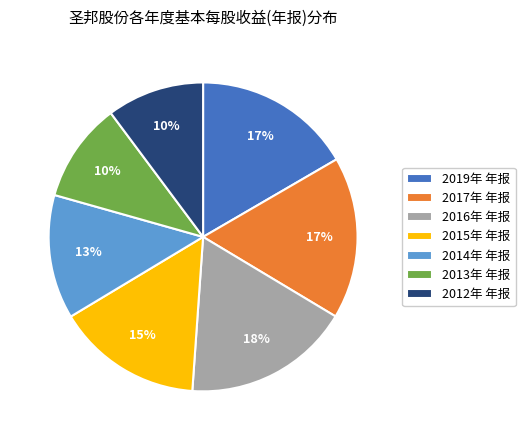

Between 2014年 年报 and 2017年 年报, which is larger?

2017年 年报